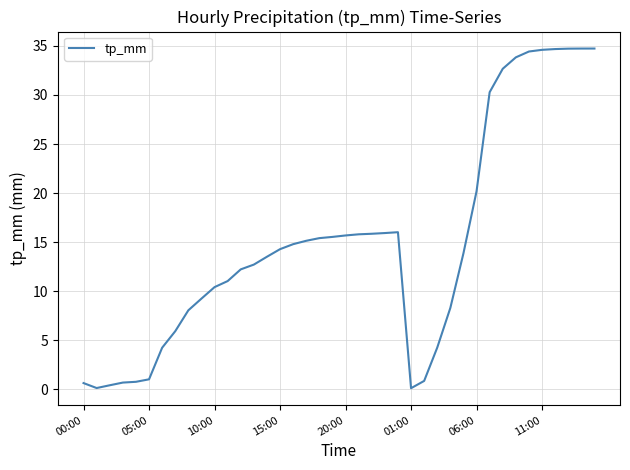

What is the maximum value shown in the chart?

34.7